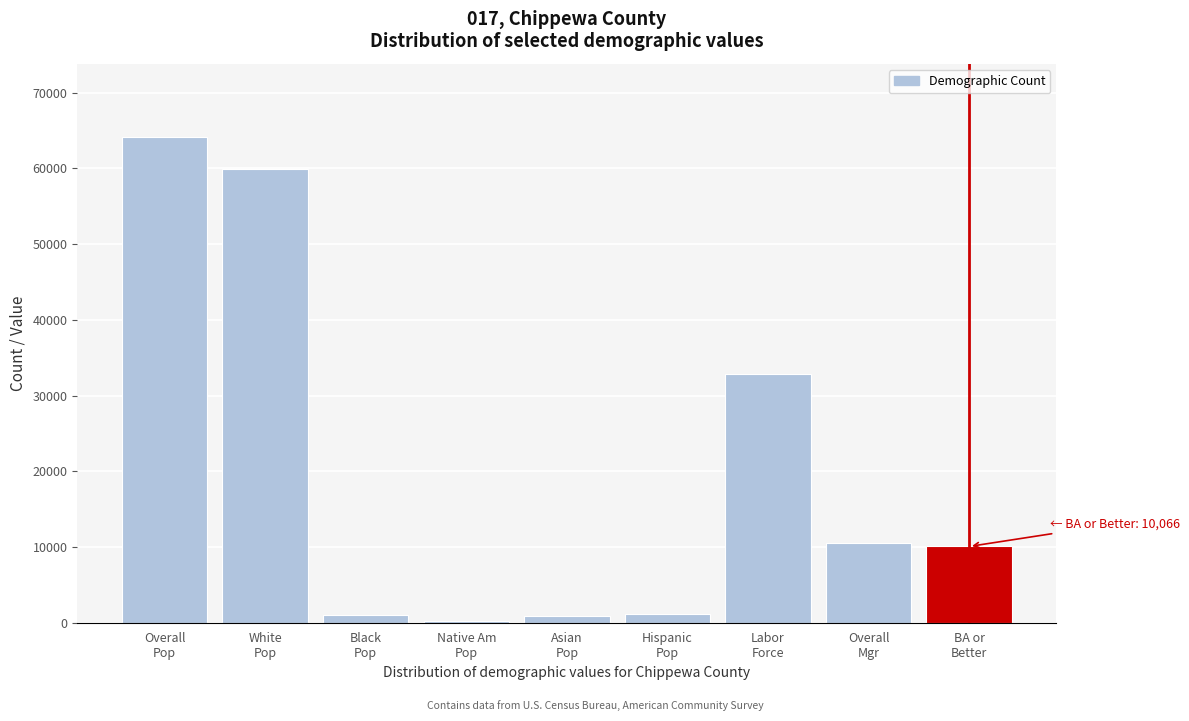

What is the greatest value displayed?

64175